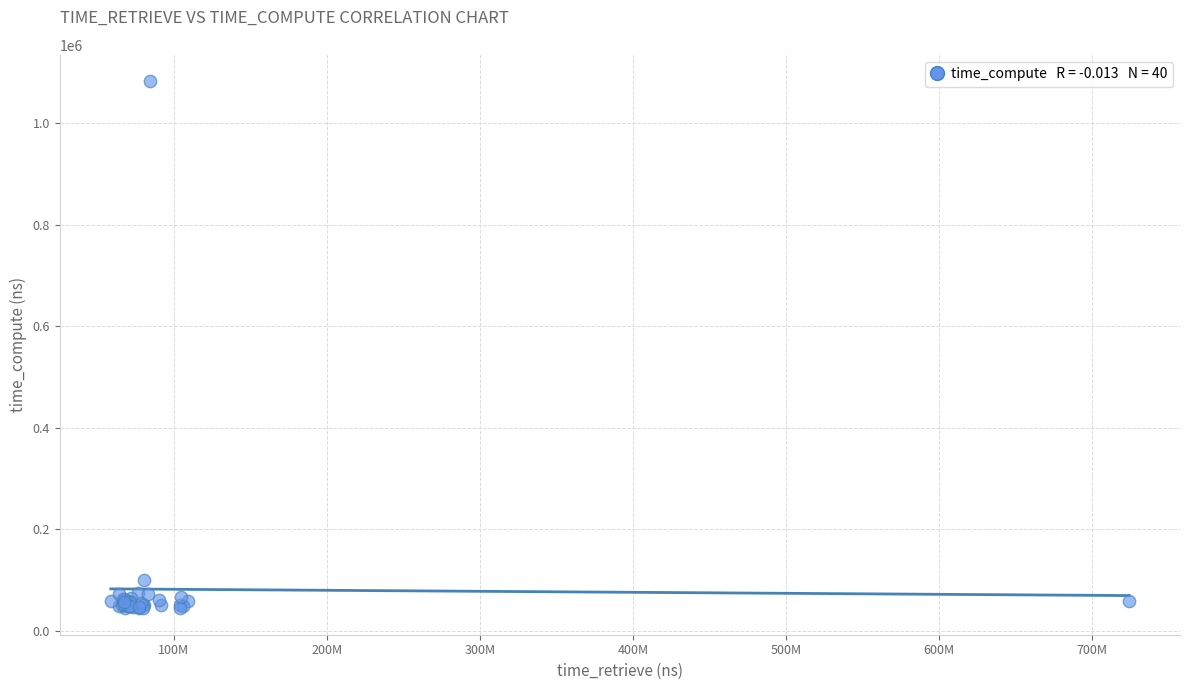

What Y value in the scatter plot is closest to 563370?

100614